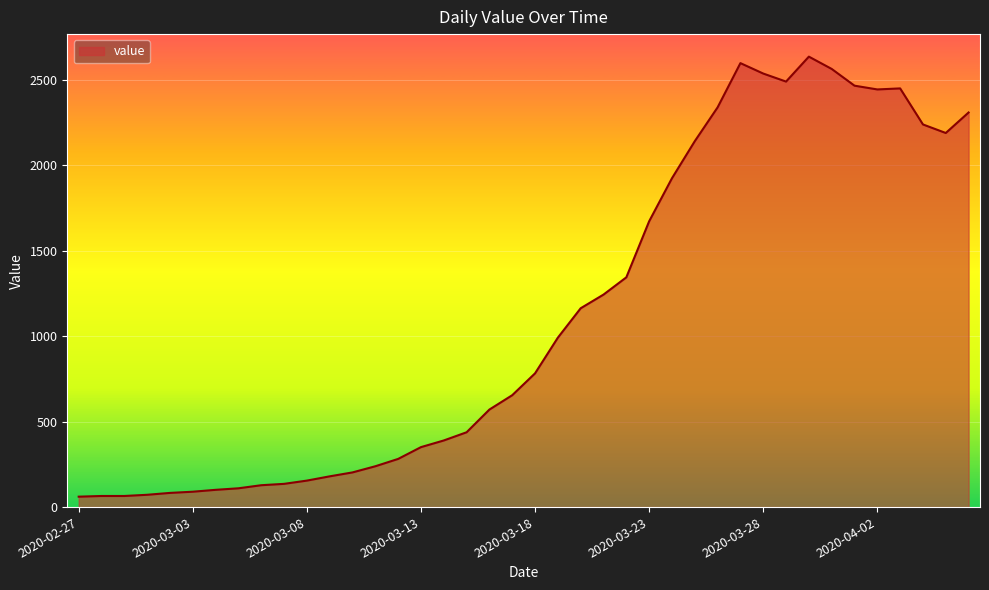

What is the maximum value shown in the chart?

2637